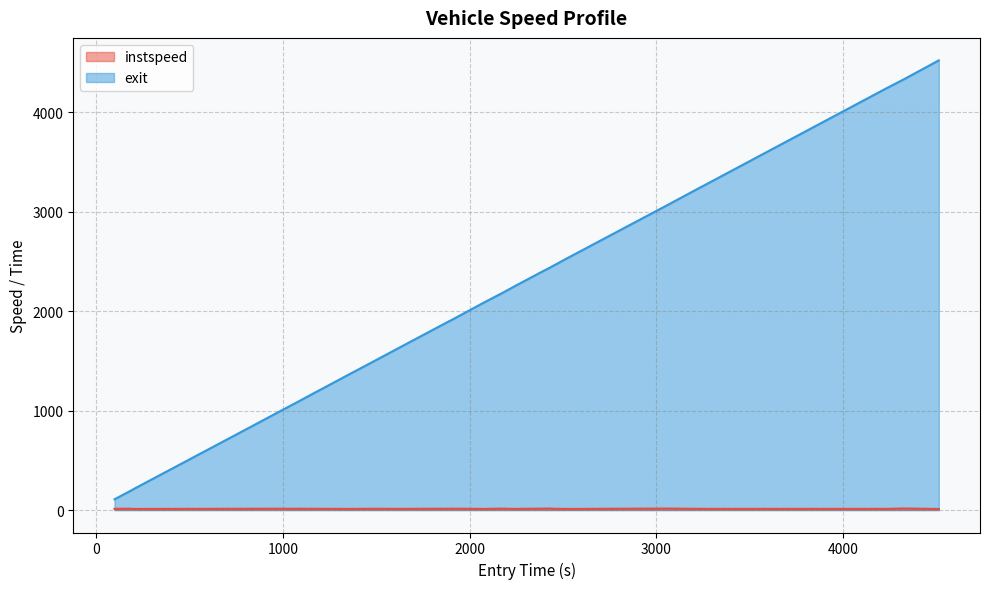

Which series has the largest total across all categories?

exit